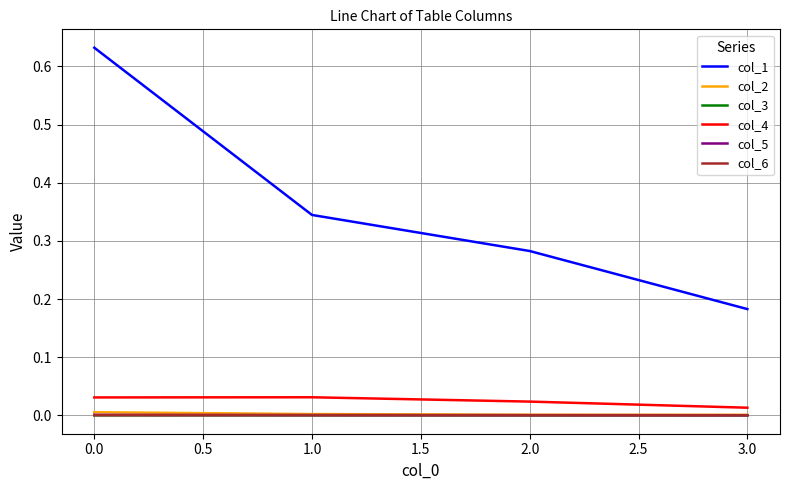

Which series has the widest spread of values?

col_1